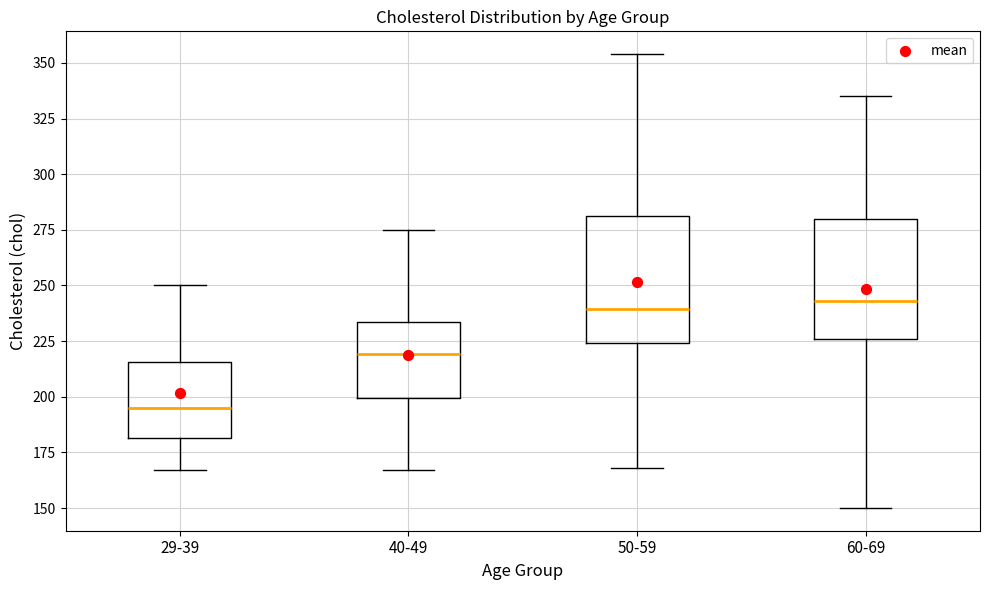

Reading left to right, read every box against the y-axis: the position of its median line, the range the box covers, and the ends of its whiskers. The values are not printed on the chart, so give them approximately, as read against the axis.

29-39: median 195, box 180 to 215, whiskers 165 to 250
40-49: median 220, box 200 to 235, whiskers 165 to 275
50-59: median 240, box 225 to 280, whiskers 170 to 355
60-69: median 245, box 225 to 280, whiskers 150 to 335